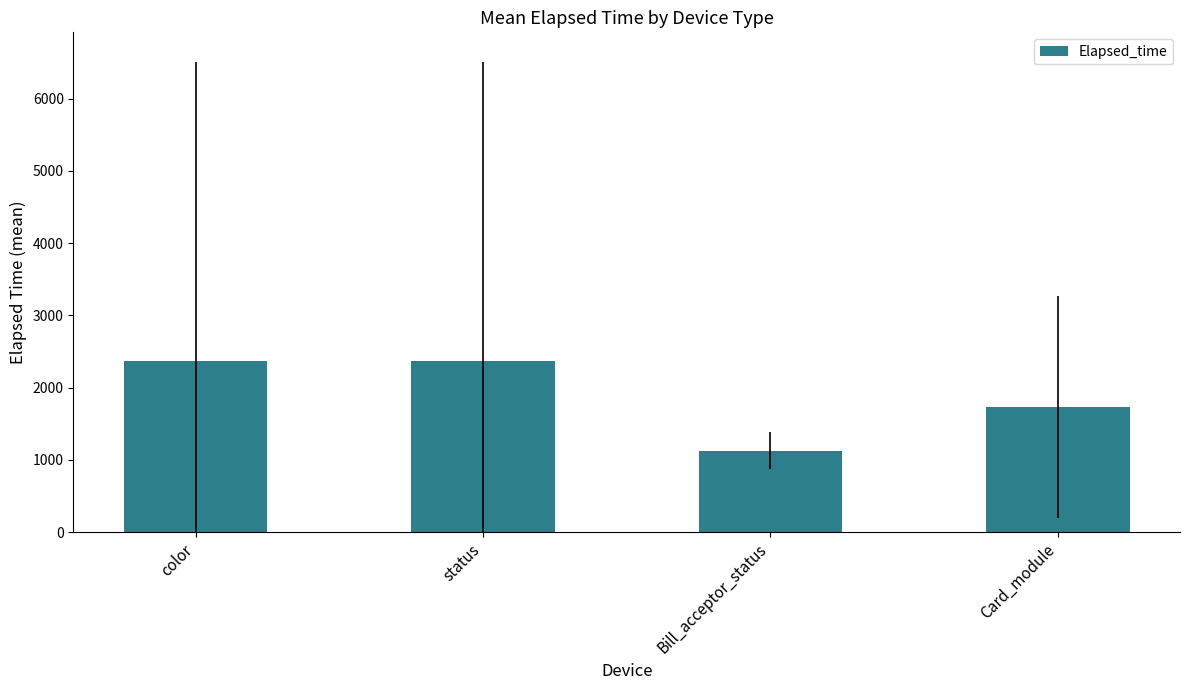

What is the minimum value shown in the chart?

1125.0